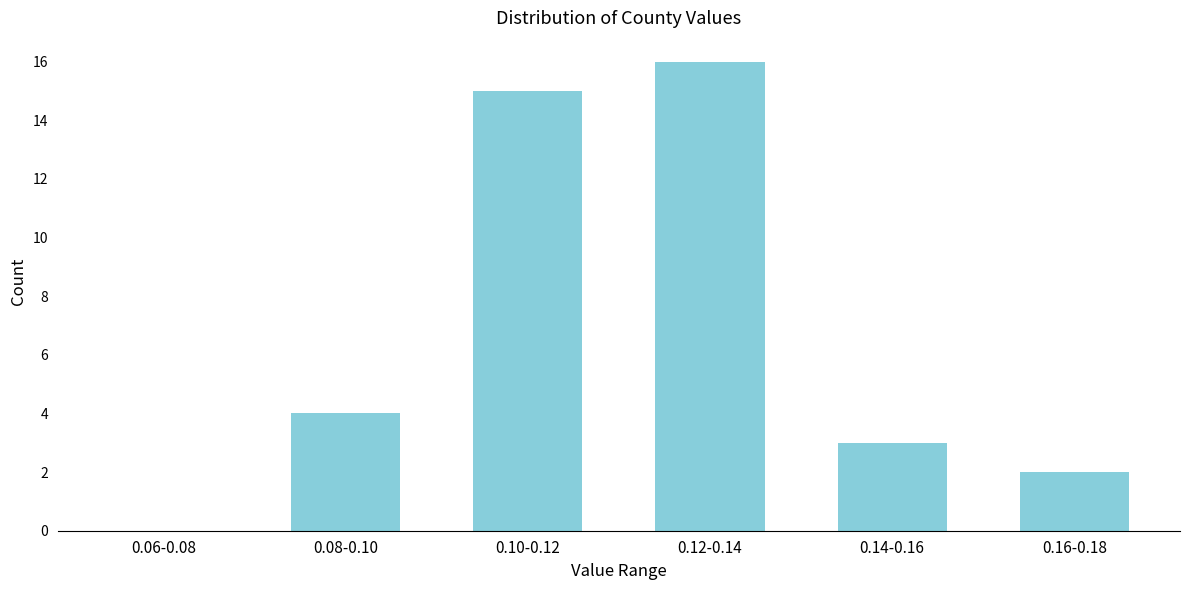

Reading left to right, list all the values displayed in this chart.

0.06-0.08=0	0.08-0.10=4	0.10-0.12=15	0.12-0.14=16	0.14-0.16=3	0.16-0.18=2